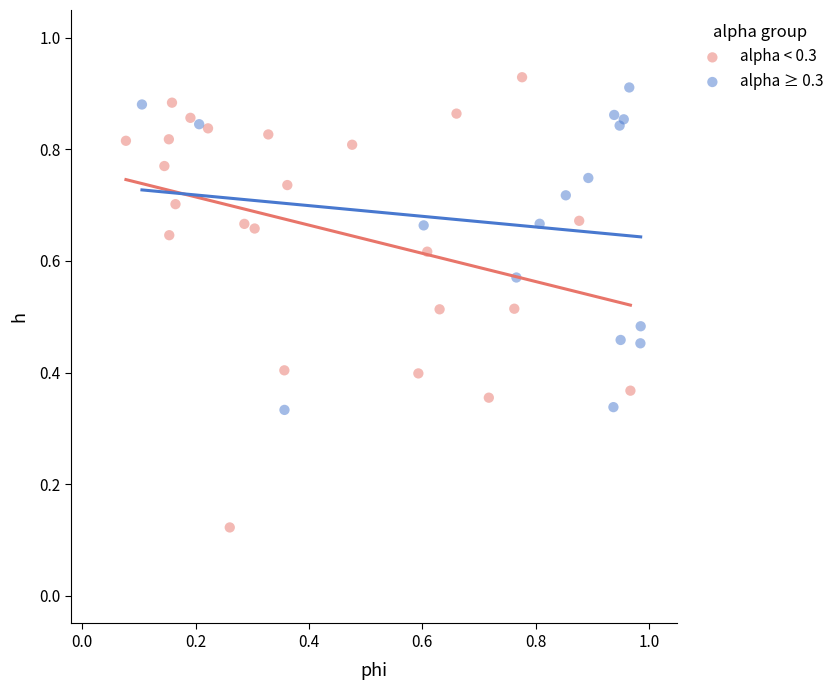

Which series contains the lowest Y value?

alpha < 0.3